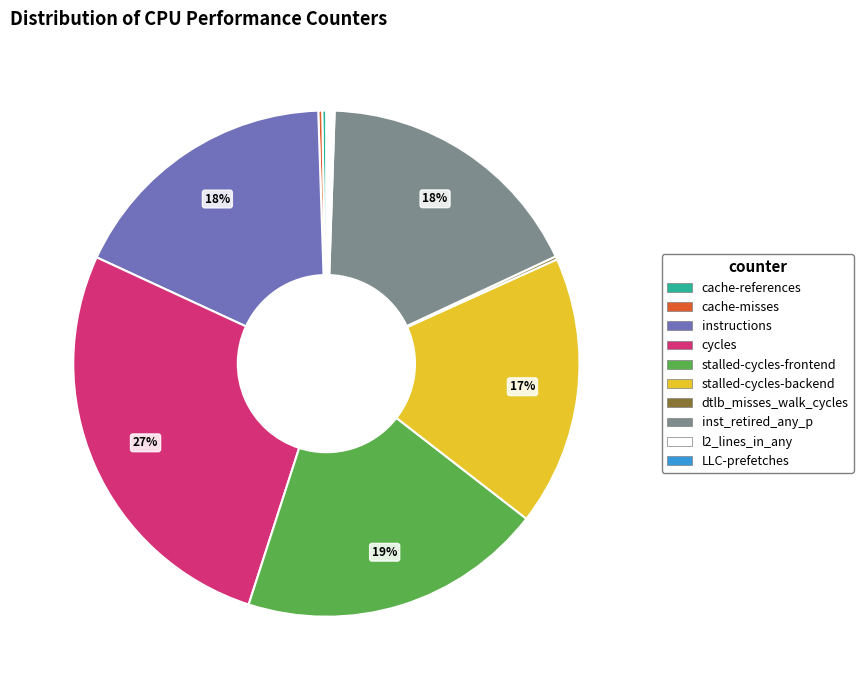

True or false: stalled-cycles-frontend accounts for 30% of the total.

False